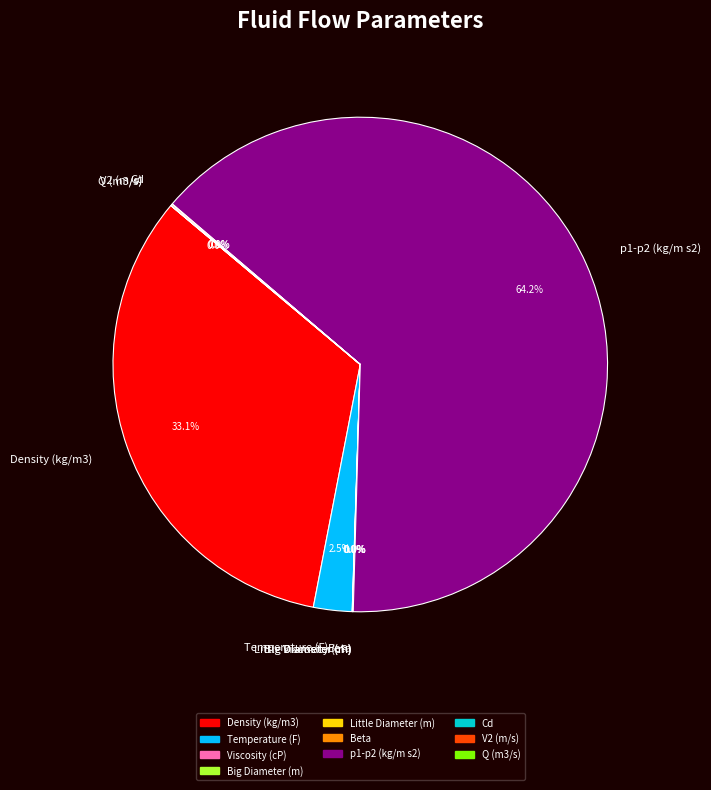

Between p1-p2 (kg/m s2) and Density (kg/m3), which is larger?

p1-p2 (kg/m s2)